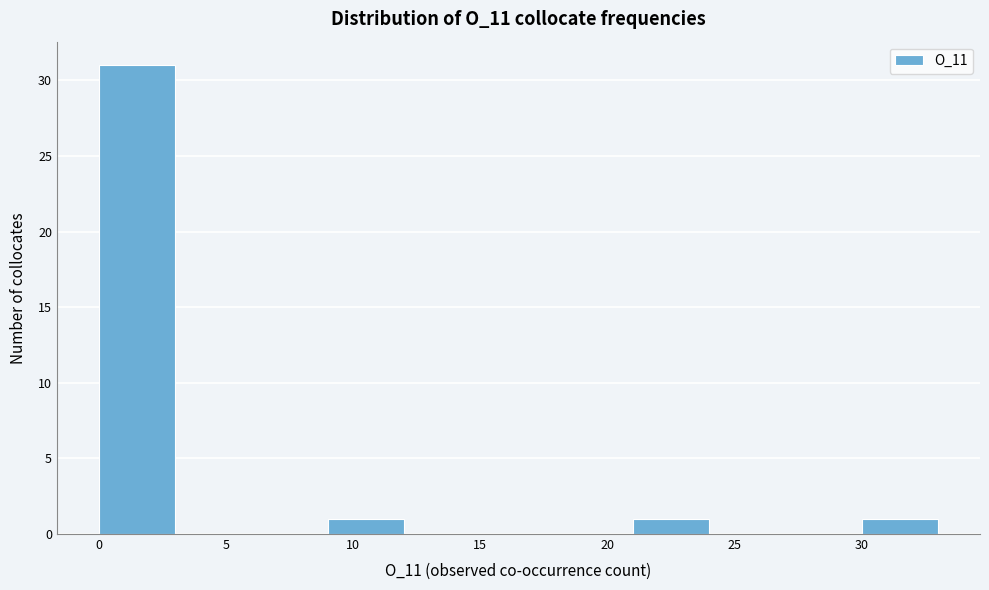

How tall is the bar that spans 21 to 24 on the x-axis? The values are not printed on the chart, so give them approximately, as read against the axis.

1